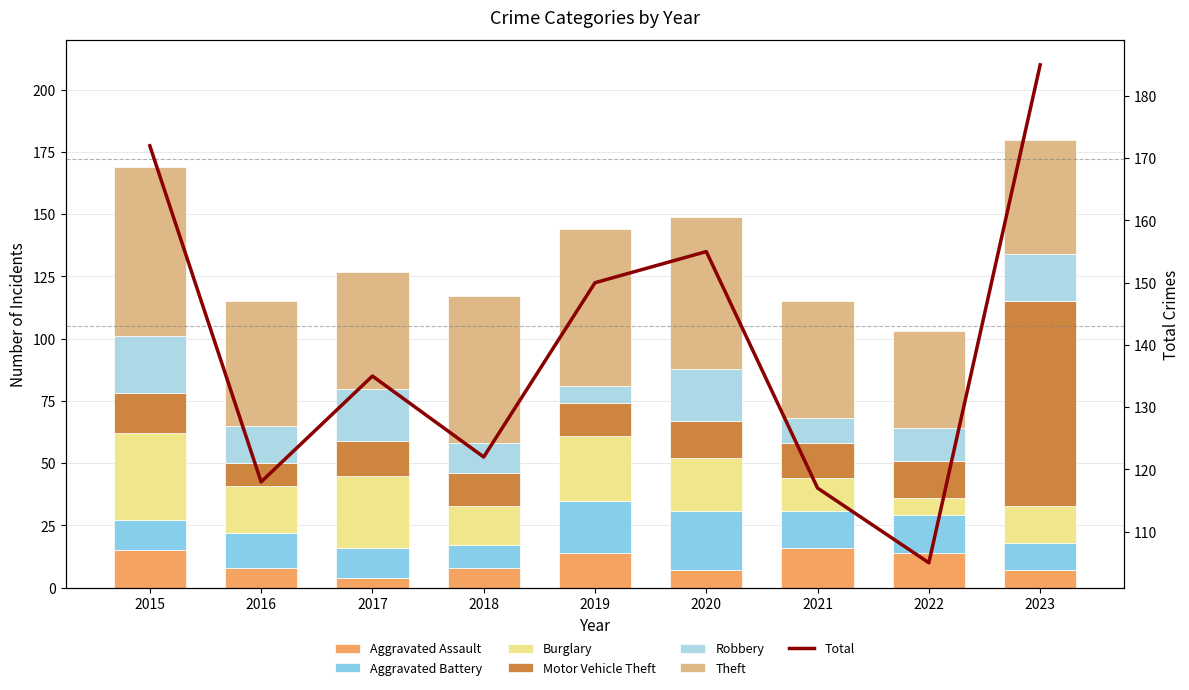

Reading left to right, list all the values displayed in this chart.

Aggravated Assault: 15	8	4	8	14	7	16	14	7
Aggravated Battery: 12	14	12	9	21	24	15	15	11
Burglary: 35	19	29	16	26	21	13	7	15
Motor Vehicle Theft: 16	9	14	13	13	15	14	15	82
Robbery: 23	15	21	12	7	21	10	13	19
Theft: 68	50	47	59	63	61	47	39	46